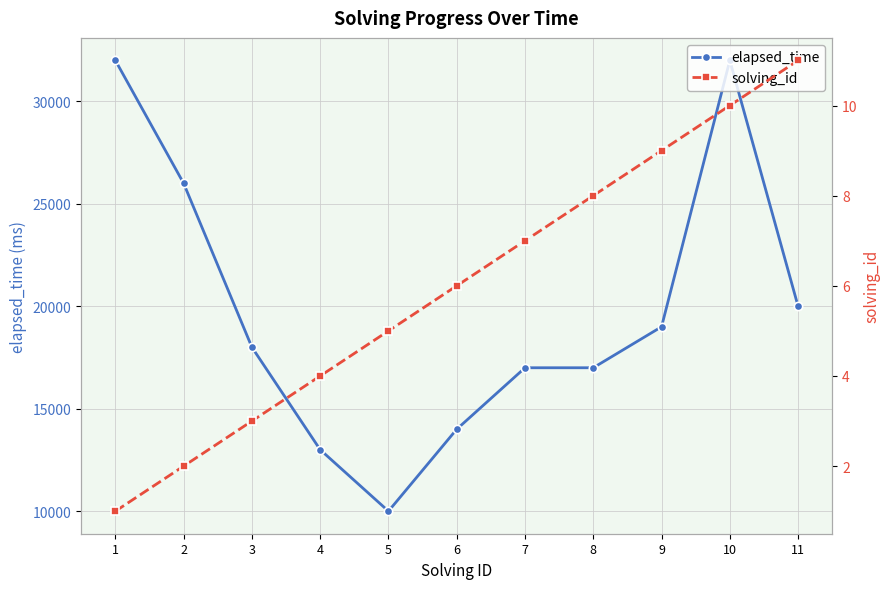

How many interior local valleys does the elapsed_time series have?

1